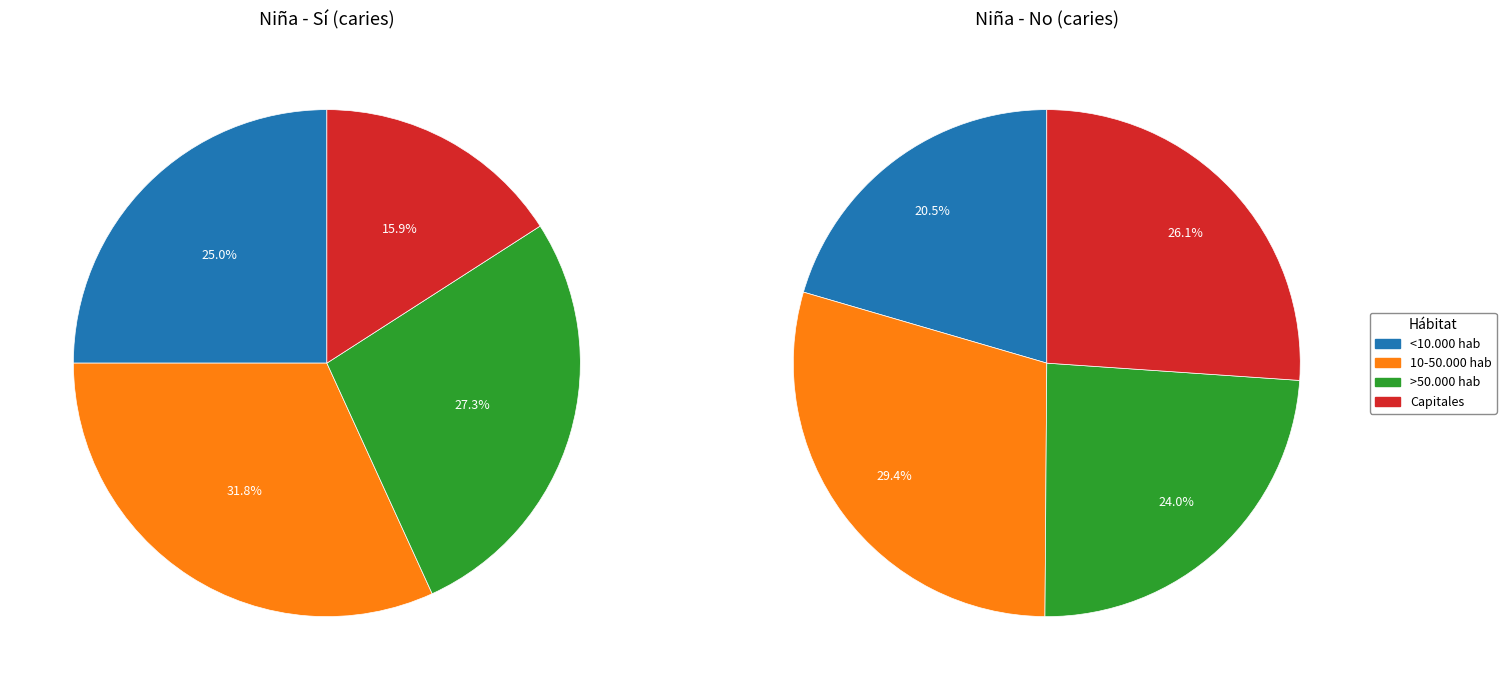

Is there a majority slice in this chart?

No